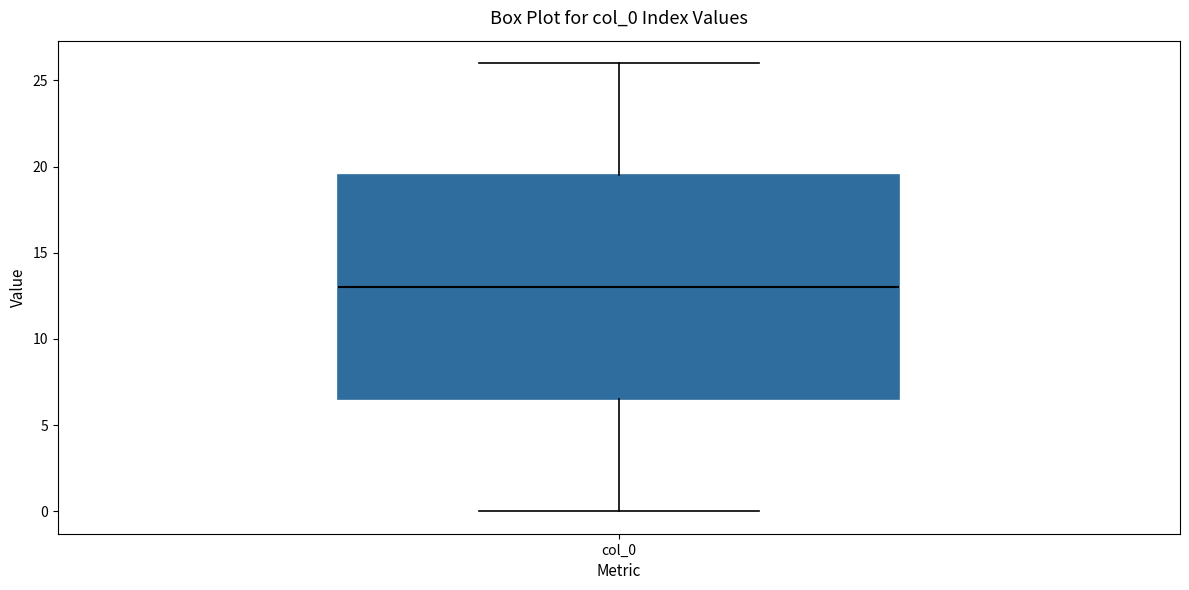

Read this box plot against the y-axis: the position of the median line, the range covered by the box, and the ends of both whiskers. The values are not printed on the chart, so give them approximately, as read against the axis.

median 13.0, box 6.5 to 19.5, whiskers 0.0 to 26.0